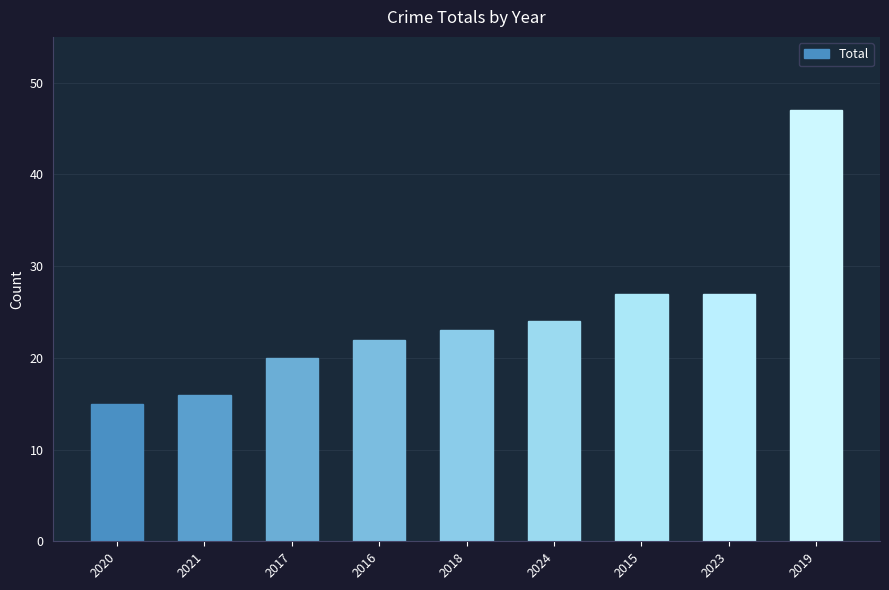

Are the bars grouped side by side (vs. stacked)?

No